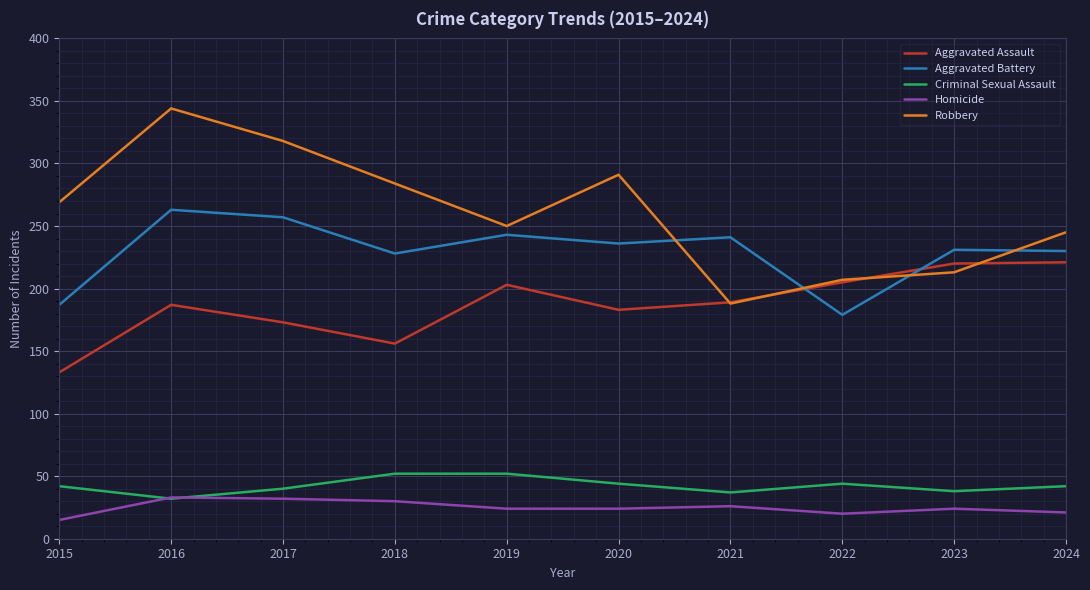

What are all the series names shown in the legend?

Aggravated Assault, Aggravated Battery, Criminal Sexual Assault, Homicide, Robbery